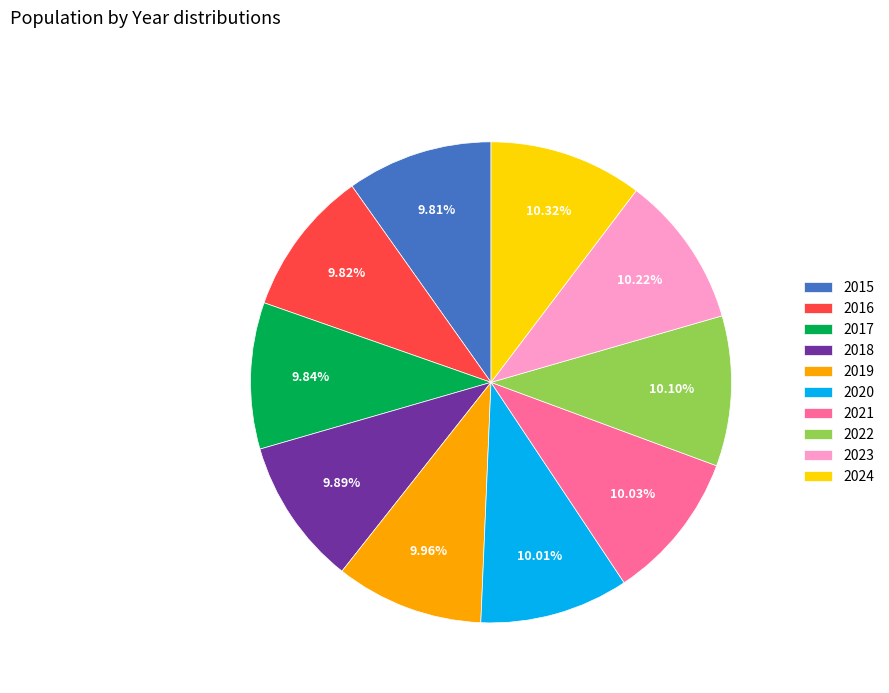

True or false: 2020 accounts for 10% of the total.

True